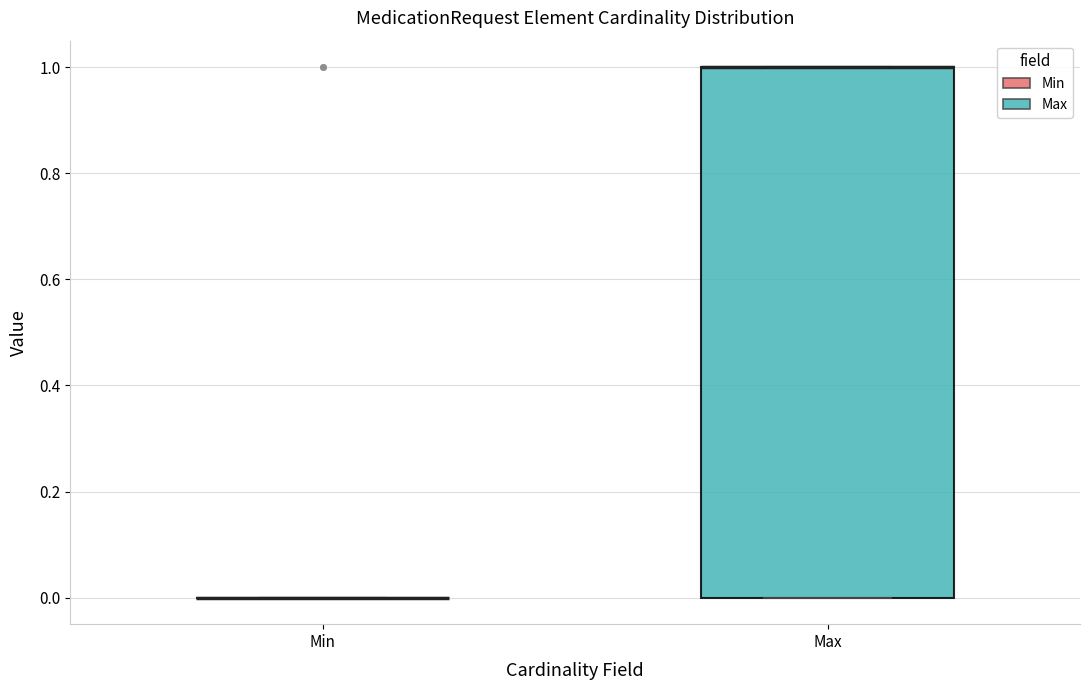

Reading left to right, transcribe this box plot: for each box, give where its median line is, the range the box spans, and where its two whiskers end, as read against the y-axis. The values are not printed on the chart, so give them approximately, as read against the axis.

Min: box collapsed to a line at 0, whiskers 0 to 0
Max: median 1 (drawn on the box's upper edge), box 0 to 1, whiskers 0 to 1